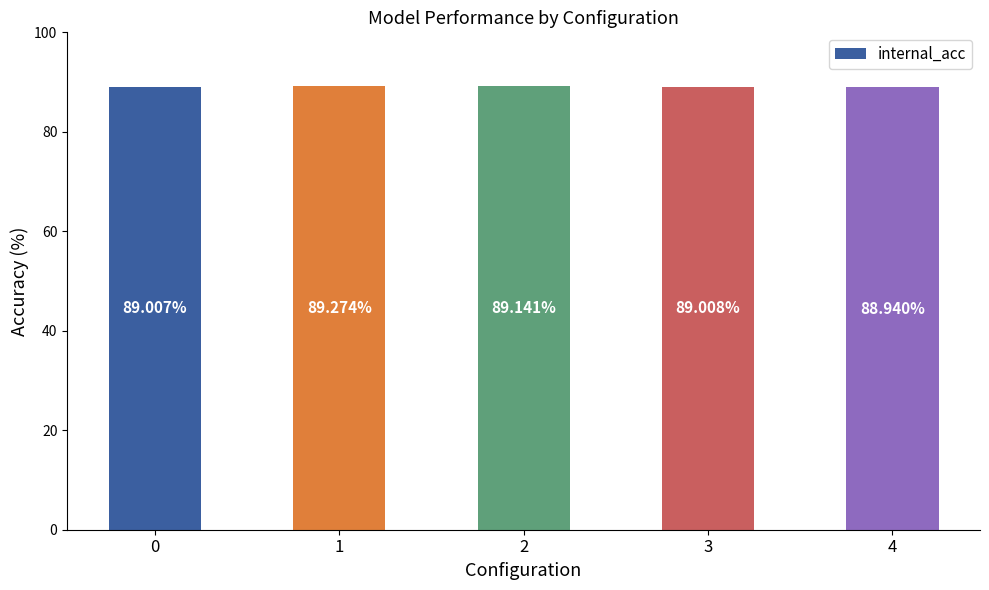

Is it true that the value at 4 is 88.9?

True